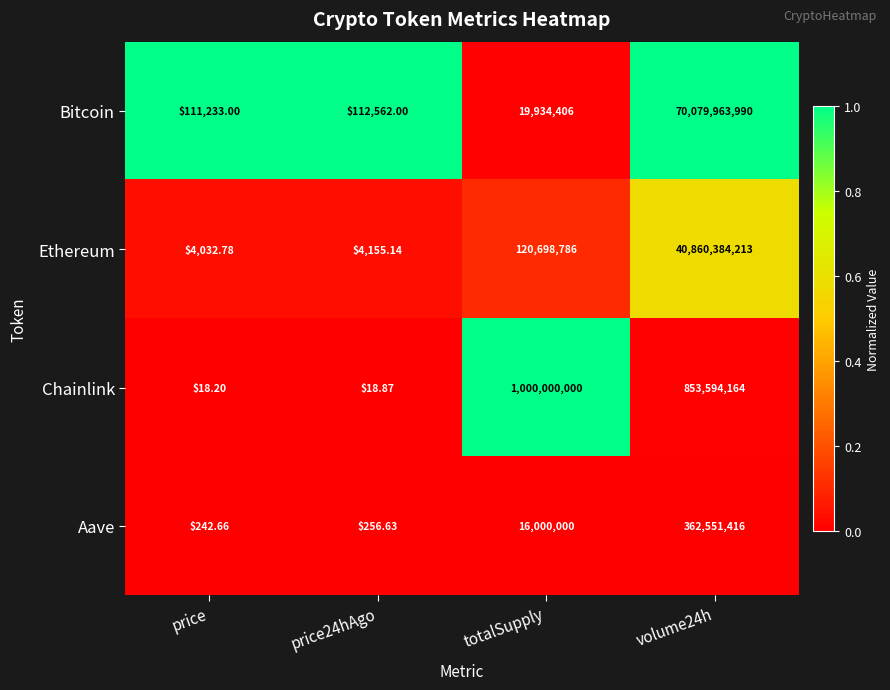

Which category has the lowest value across all series?

price